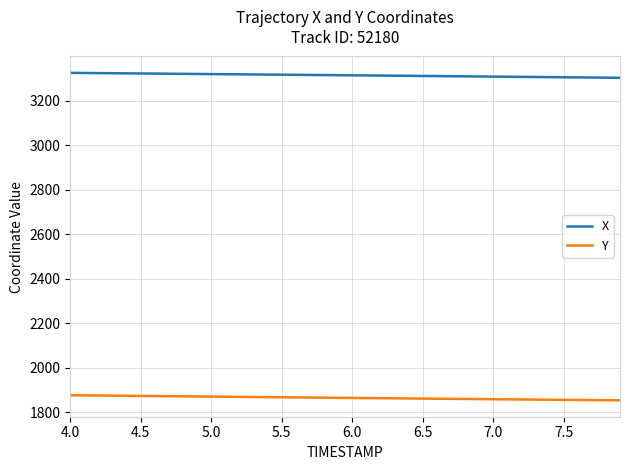

List the series in order of their peak value, highest first.

X, Y